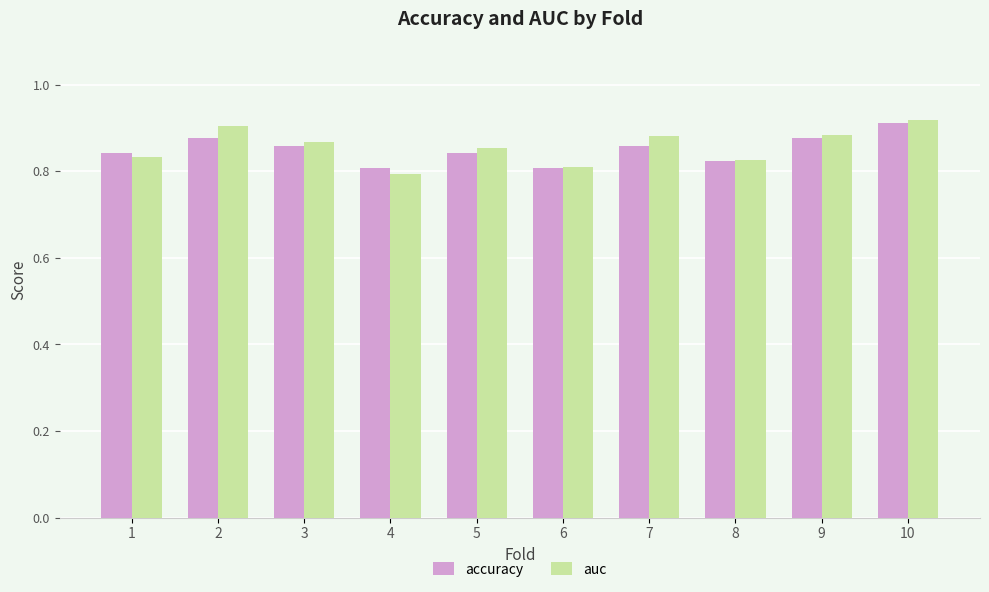

At which category is the sum across all series the highest?

10